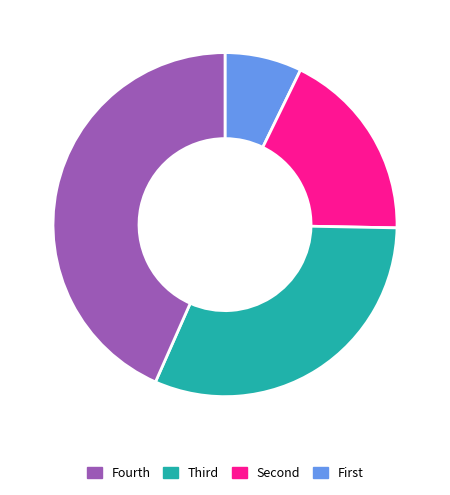

Is there a majority slice in this chart?

No